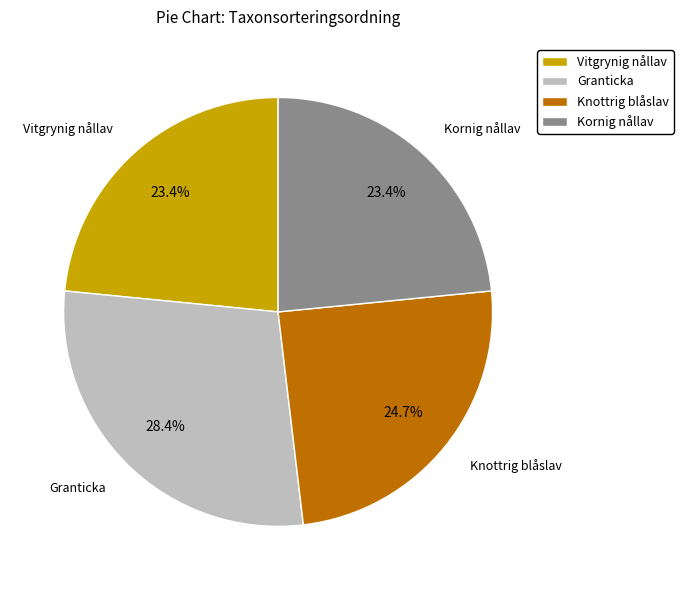

Which slice is the largest?

Granticka